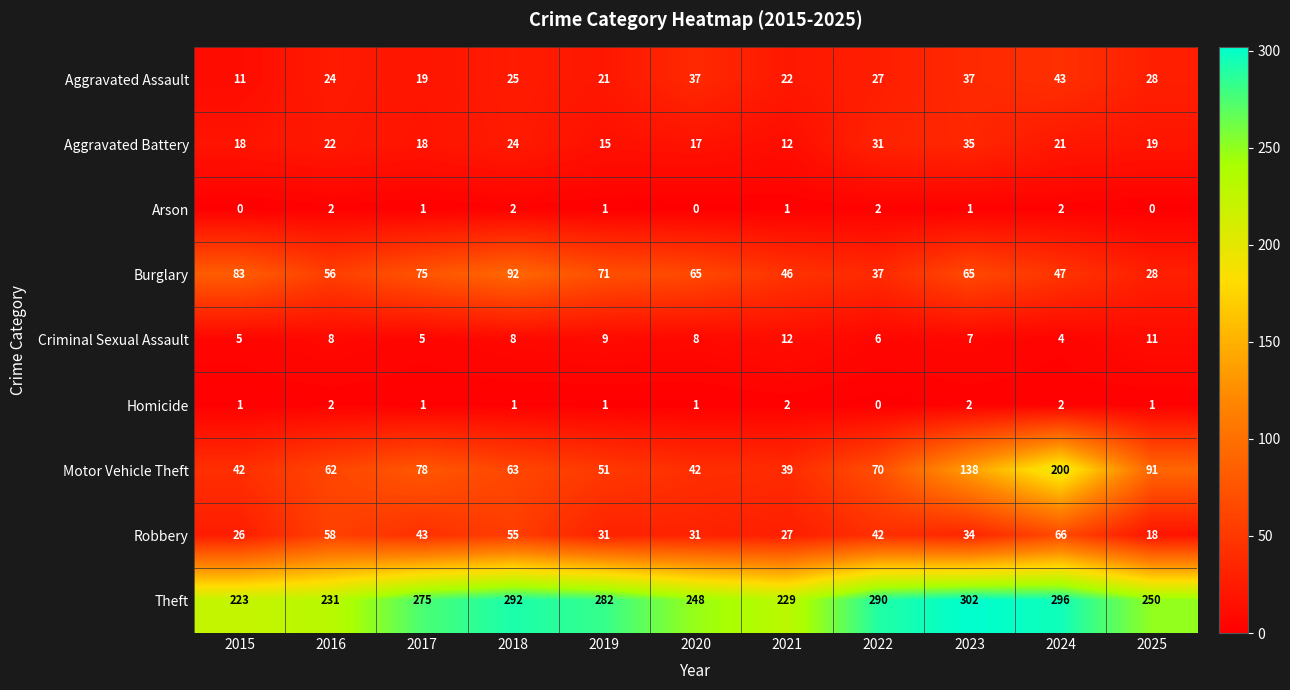

The value of Motor Vehicle Theft at 2020 is 75. True or false?

False